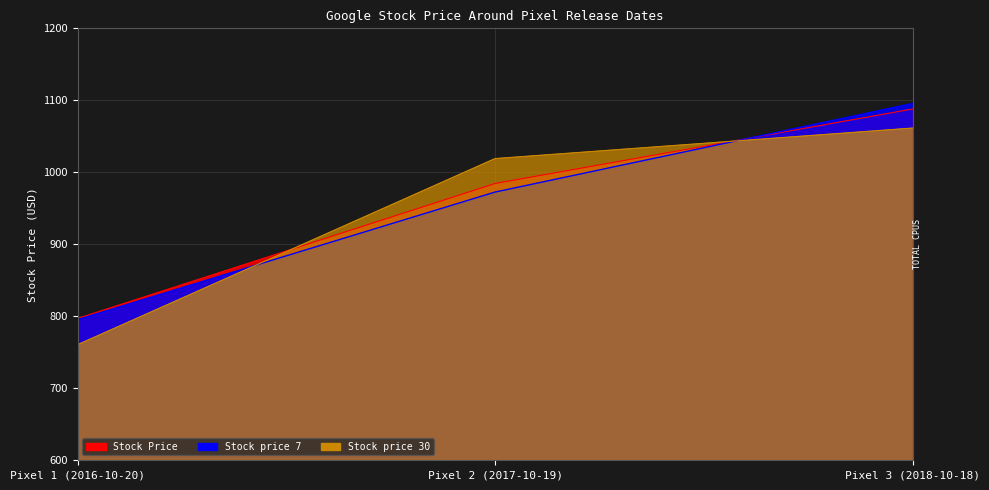

What is the total value across all series at Pixel 2 (2017-10-19)?

2976.1